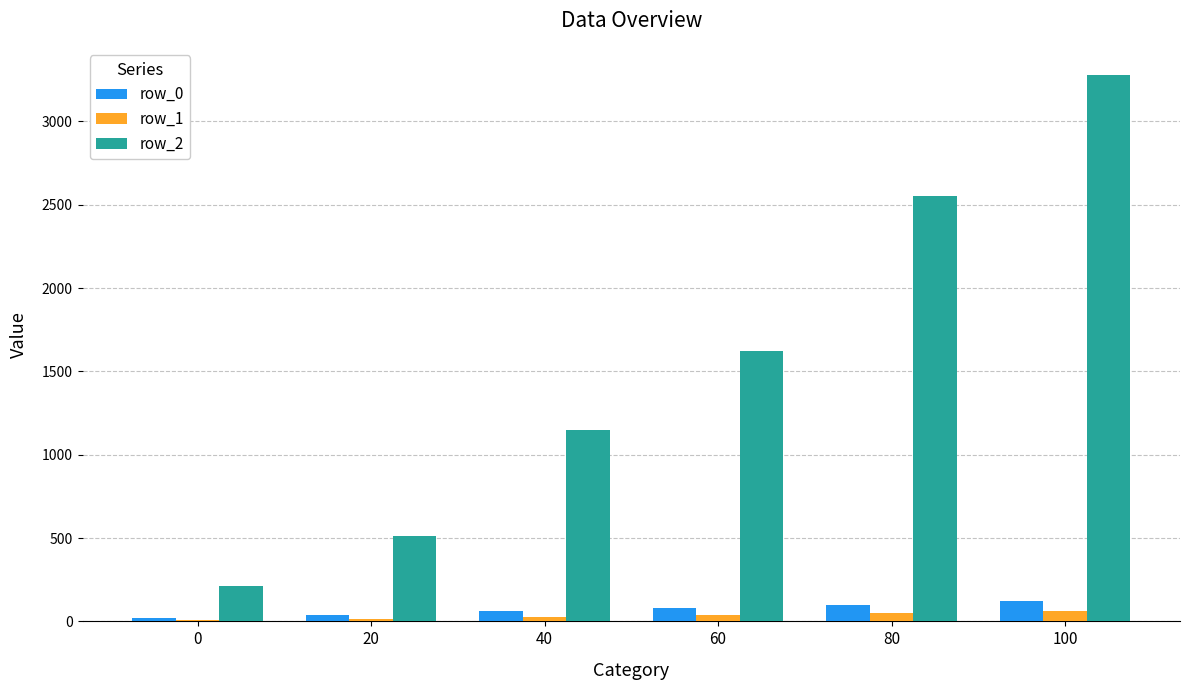

Is it true that row_1 equals 10.0 at 0?

True